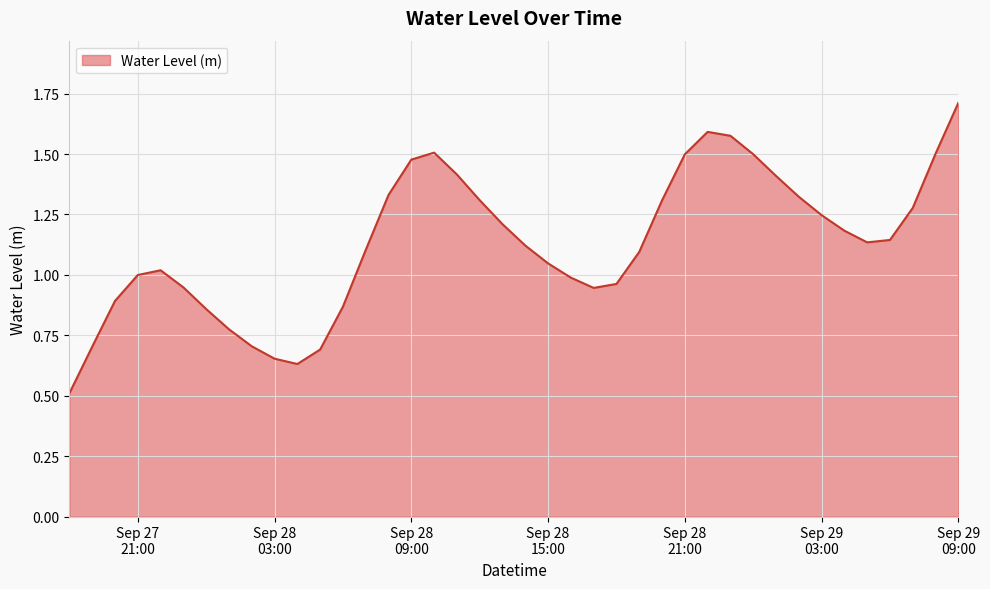

What is the maximum value shown in the chart?

1.7